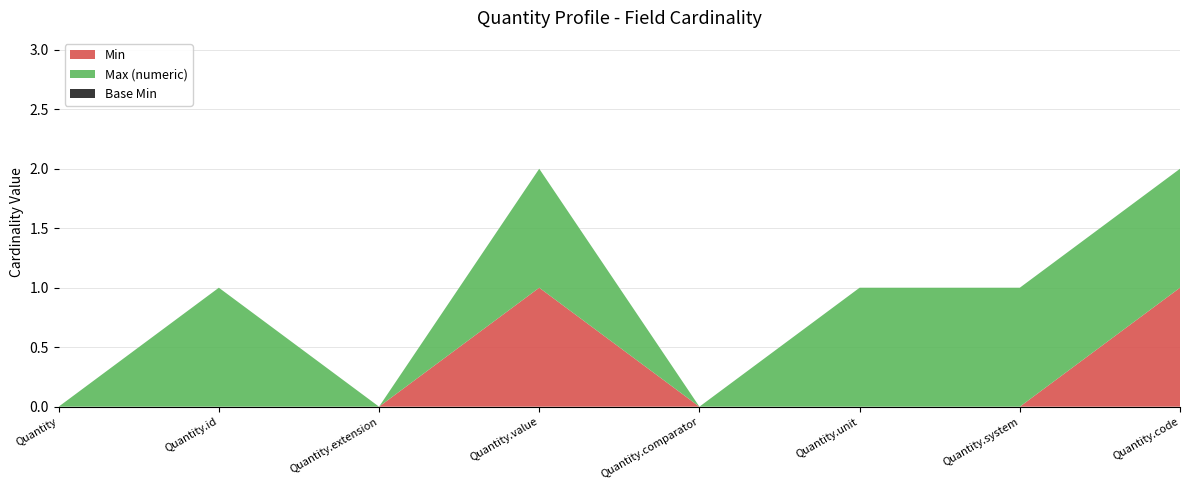

Reading left to right, list all the values displayed in this chart.

Min: Quantity=0	Quantity.id=0	Quantity.extension=0	Quantity.value=1	Quantity.comparator=0	Quantity.unit=0	Quantity.system=0	Quantity.code=1
Base Min: Quantity=0	Quantity.id=0	Quantity.extension=0	Quantity.value=0	Quantity.comparator=0	Quantity.unit=0	Quantity.system=0	Quantity.code=0
Max (numeric): Quantity=0	Quantity.id=1	Quantity.extension=0	Quantity.value=1	Quantity.comparator=0	Quantity.unit=1	Quantity.system=1	Quantity.code=1